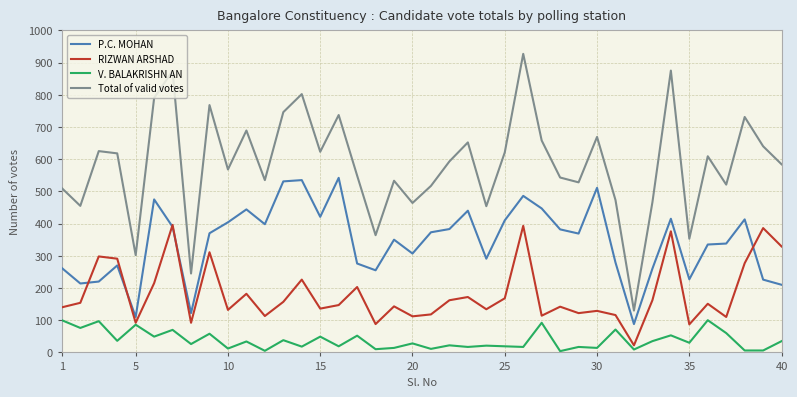

Which series has the widest spread of values?

Total of valid votes